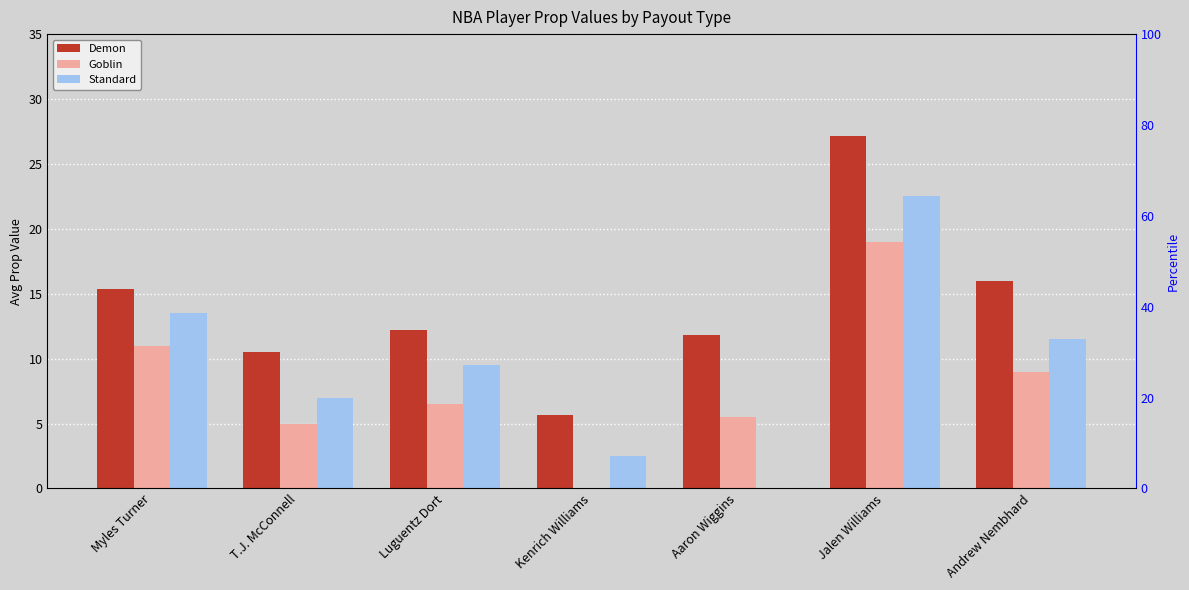

What is the difference between the highest and lowest values at Aaron Wiggins?

11.8